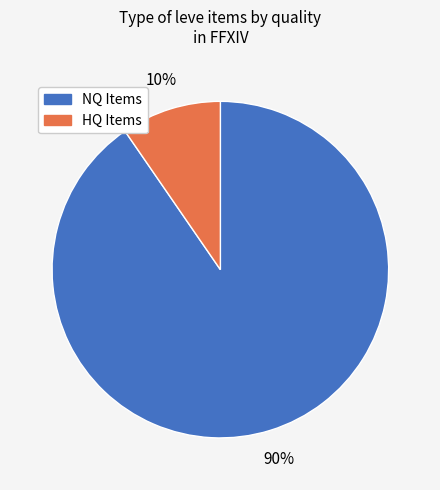

Is there a majority slice in this chart?

Yes